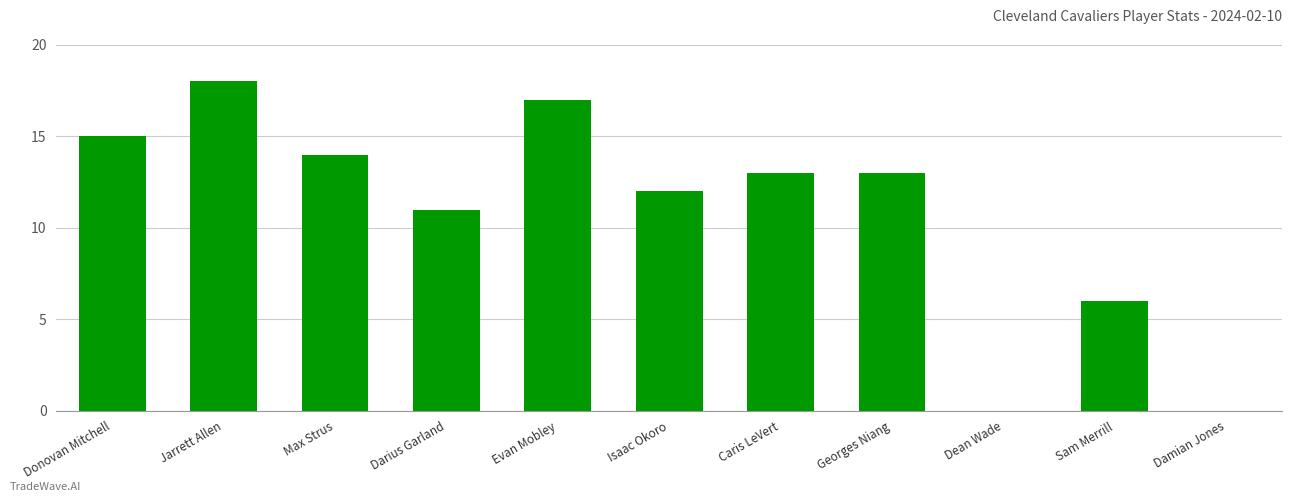

At which label is the value closest to 9?

Darius Garland